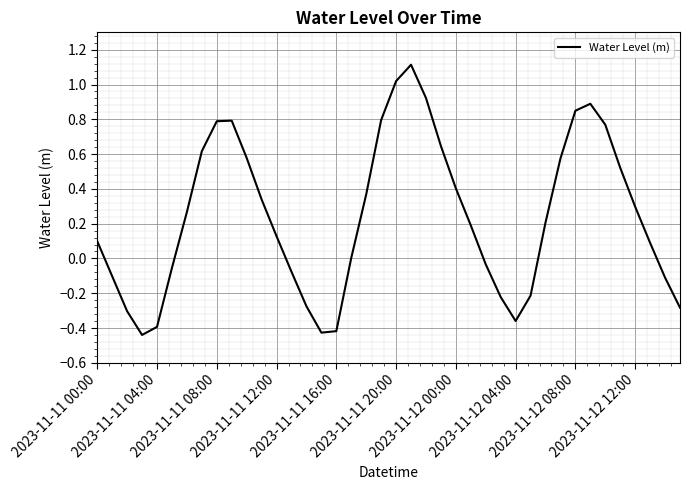

What is the difference between the maximum and minimum values?

1.6